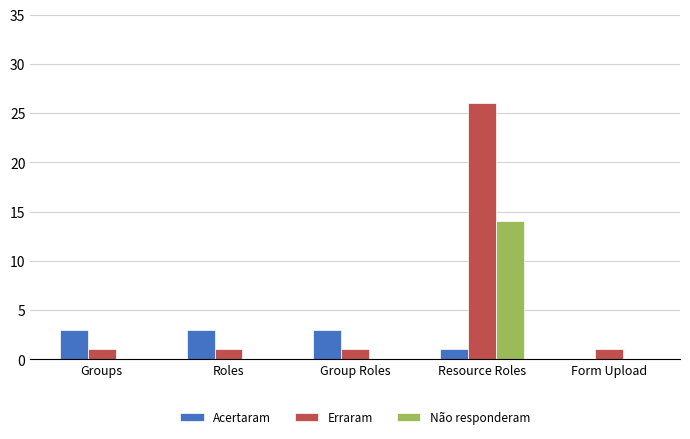

Does the chart contain stacked bars?

No